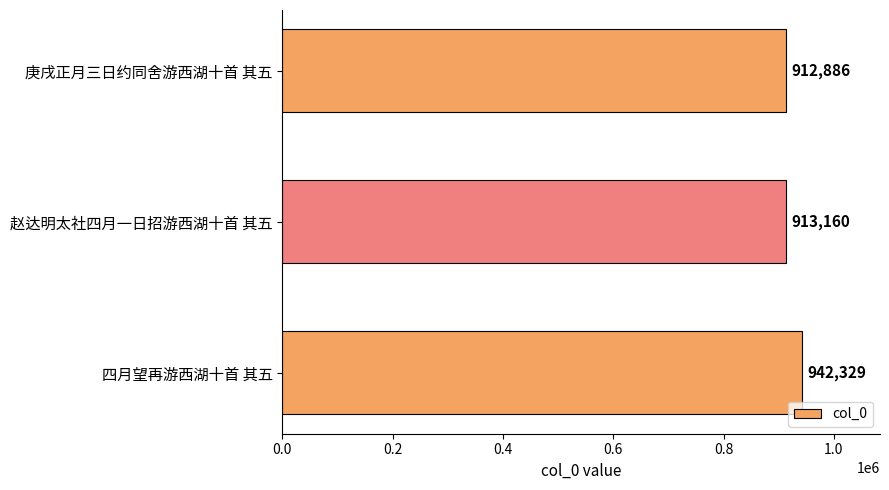

At which label is the value closest to 927607?

赵达明太社四月一日招游西湖十首 其五